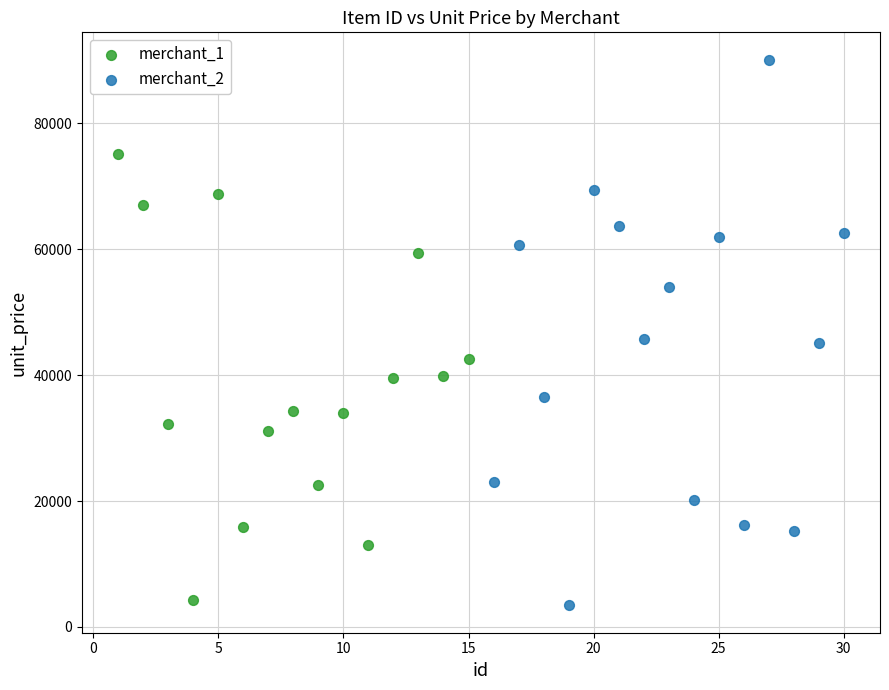

Which series contains the lowest Y value?

merchant_2